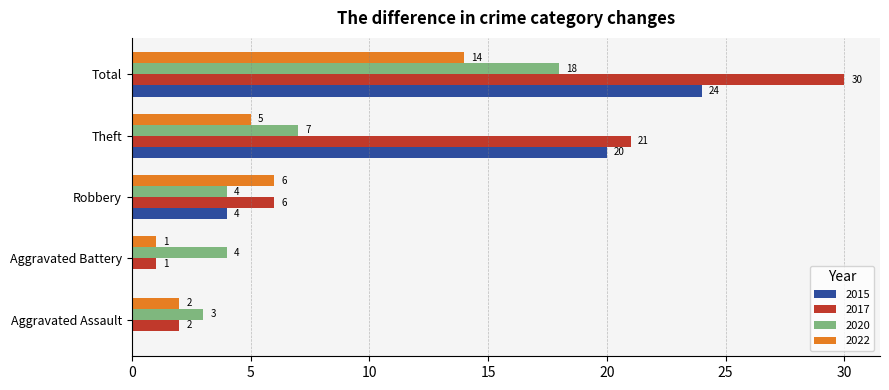

Which series has the widest spread of values?

2017